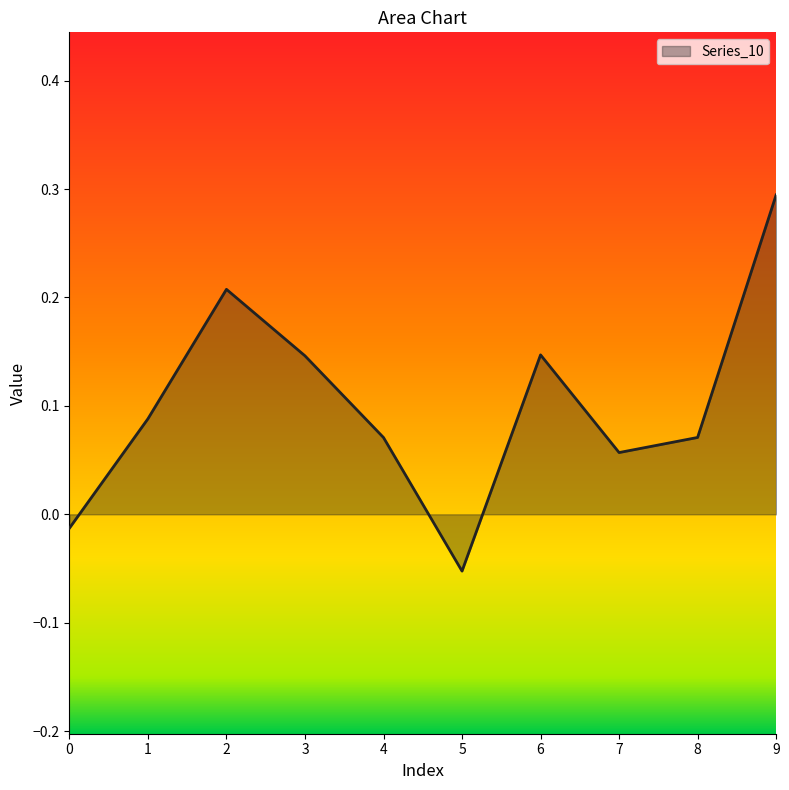

What is the difference between the maximum and minimum values?

0.3